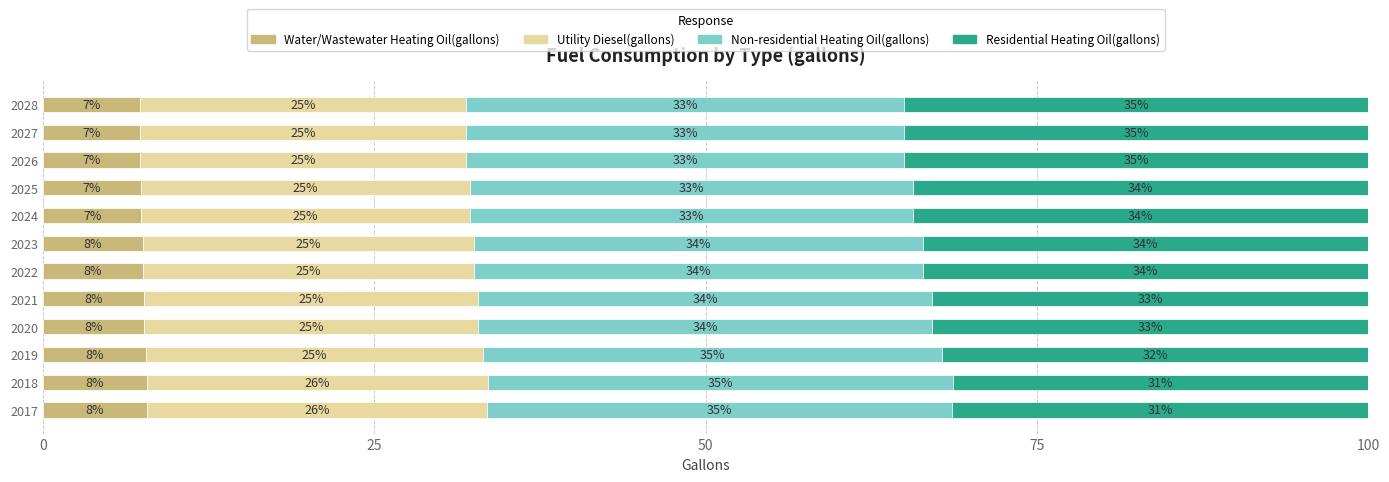

Count the Water/Wastewater Heating Oil(gallons) values in the range 7 to 8.

12